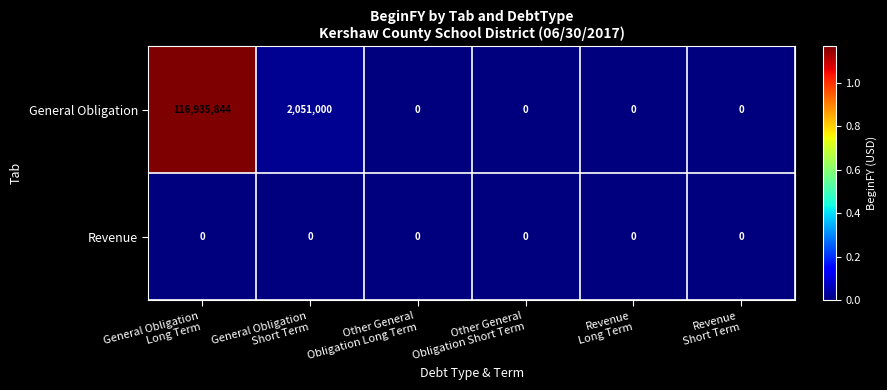

Reading right to left, what are all the values shown in this chart?

General Obligation: 0	0	0	0	2051000	116935844
Revenue: 0	0	0	0	0	0